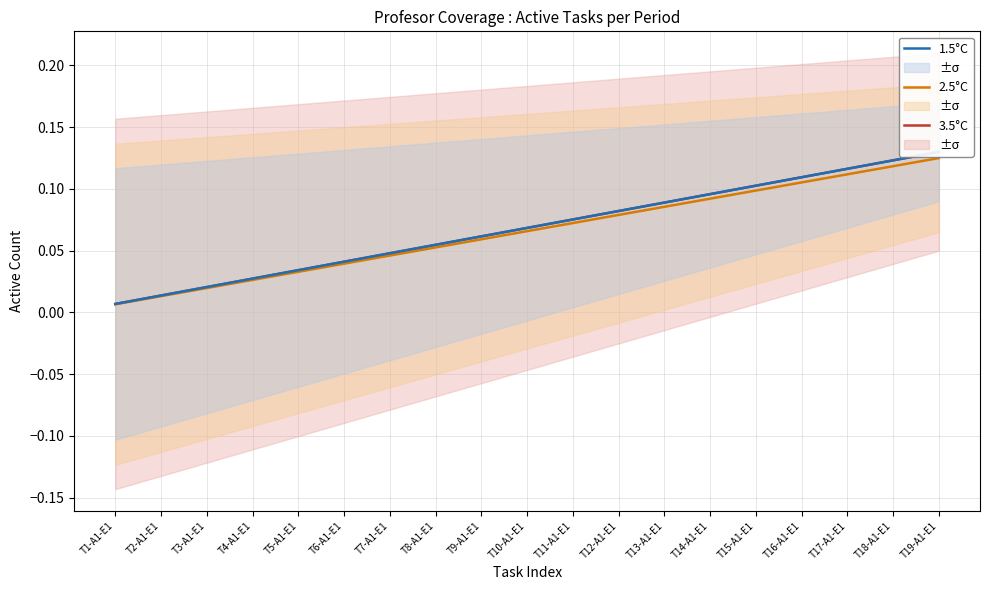

Reading left to right, list all the values displayed in this chart.

3.5°C: 0.0	0.0	0.0	0.0	0.0	0.0	0.0	0.1	0.1	0.1	0.1	0.1	0.1	0.1	0.1	0.1	0.1	0.1	0.1
2.5°C: 0.0	0.0	0.0	0.0	0.0	0.0	0.0	0.1	0.1	0.1	0.1	0.1	0.1	0.1	0.1	0.1	0.1	0.1	0.1
1.5°C: 0.0	0.0	0.0	0.0	0.0	0.0	0.0	0.1	0.1	0.1	0.1	0.1	0.1	0.1	0.1	0.1	0.1	0.1	0.1